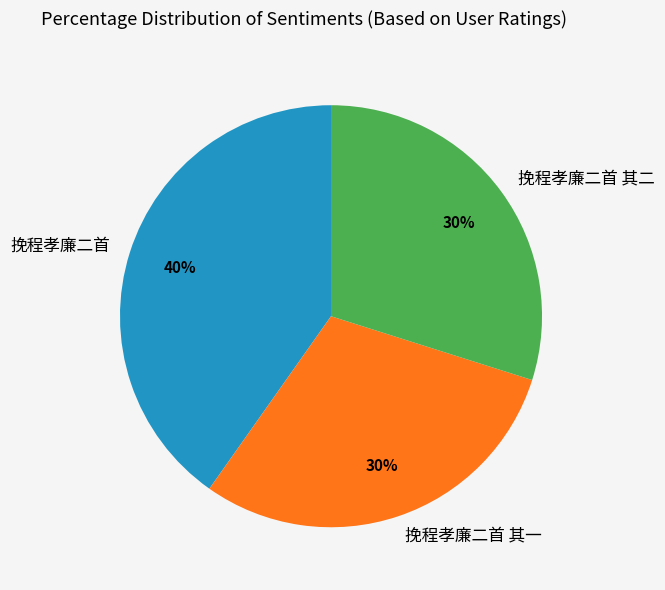

What percentage is the 挽程孝廉二首 slice, to the nearest percent?

40%